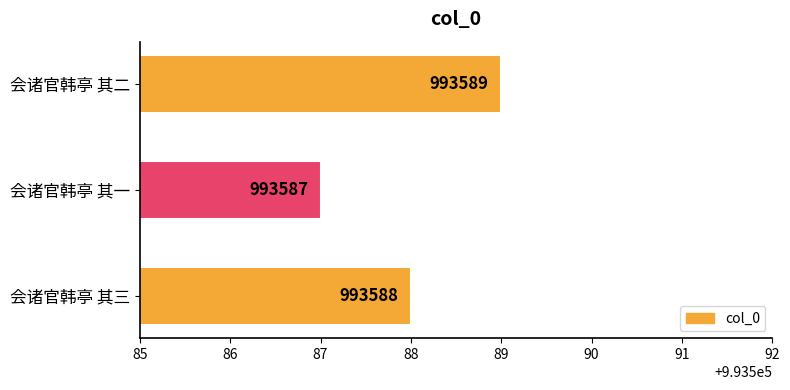

What is the maximum value shown in the chart?

993589